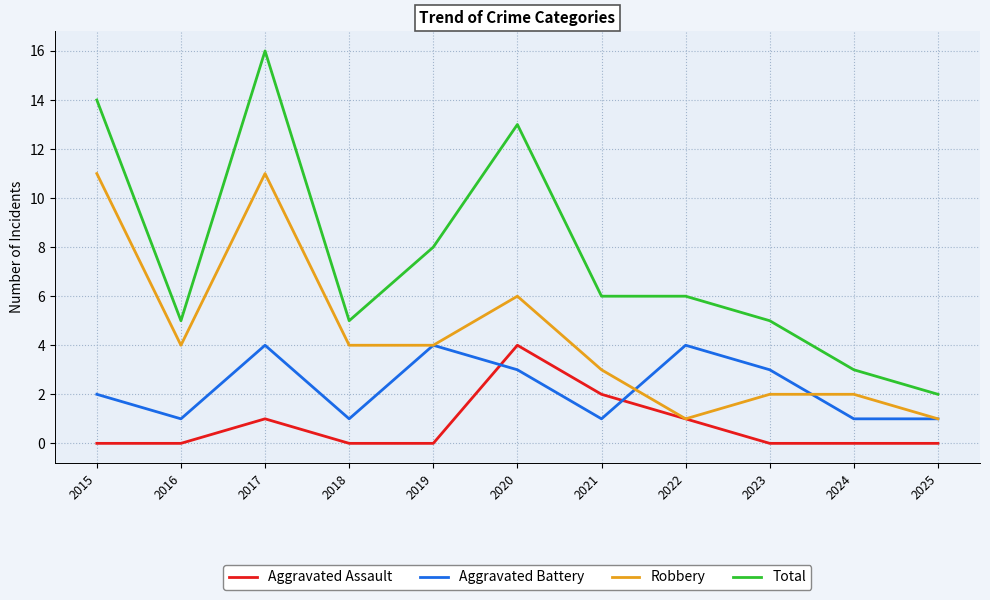

What is the highest value of the Aggravated Assault series?

4